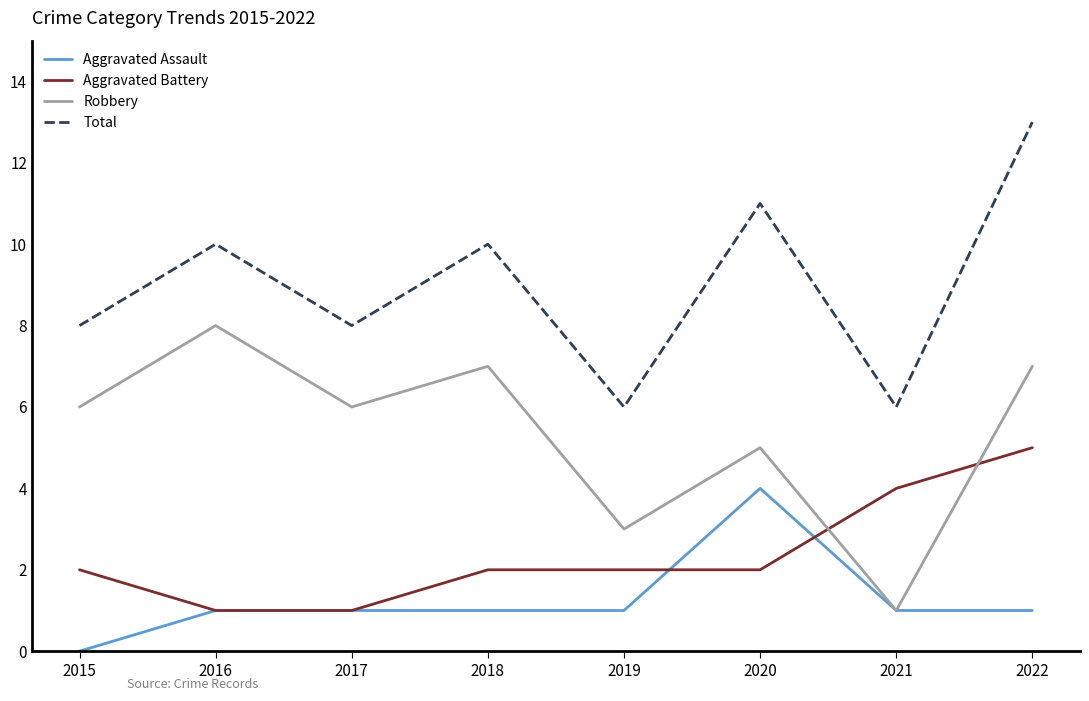

What is the maximum value shown in the chart?

13